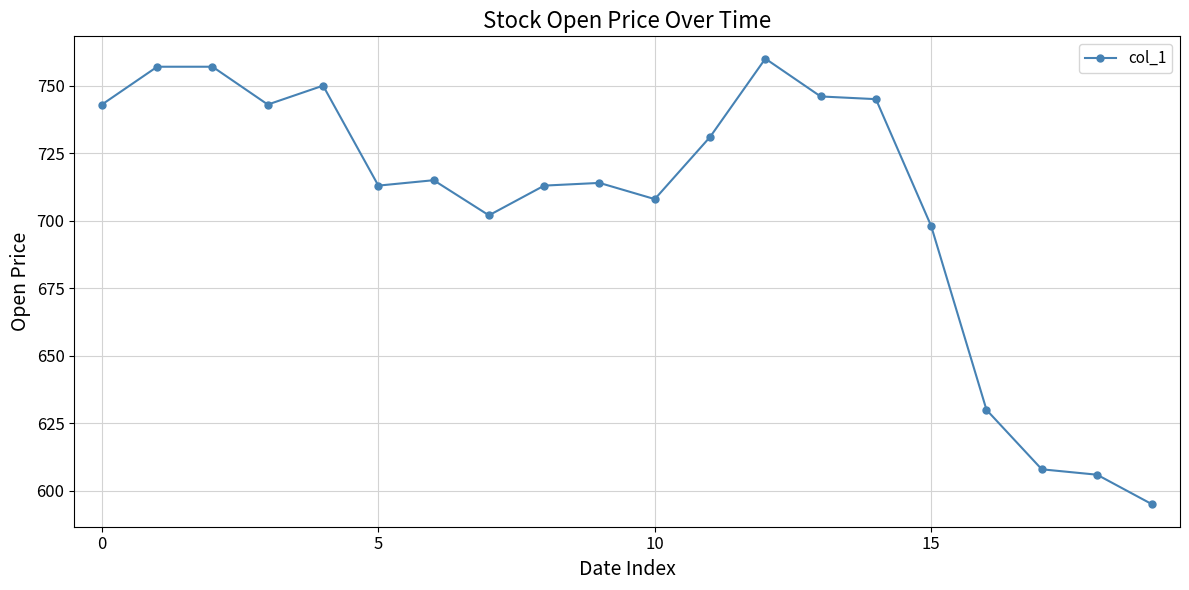

True or false: the data has more than 0 interior local peaks.

True